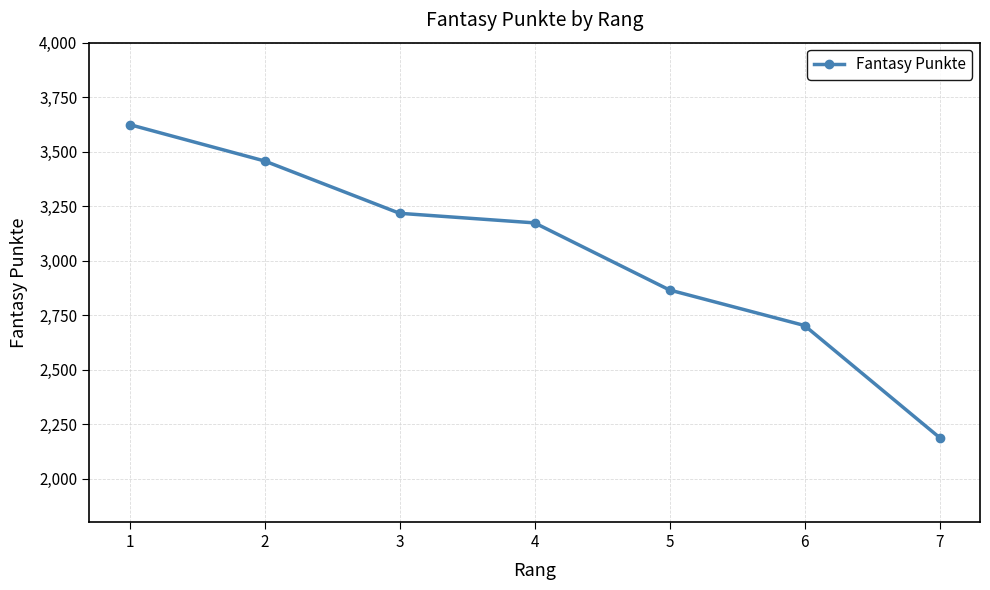

What is the sum of the values at 2 and 5?

6322